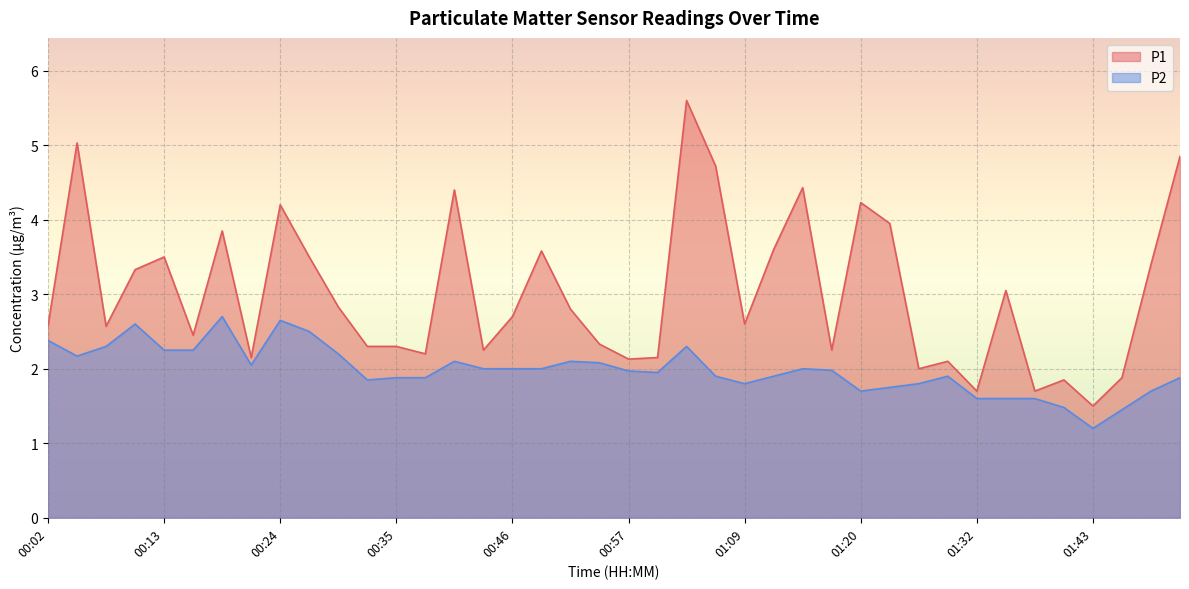

Read the P1 value at 01:49.

3.4